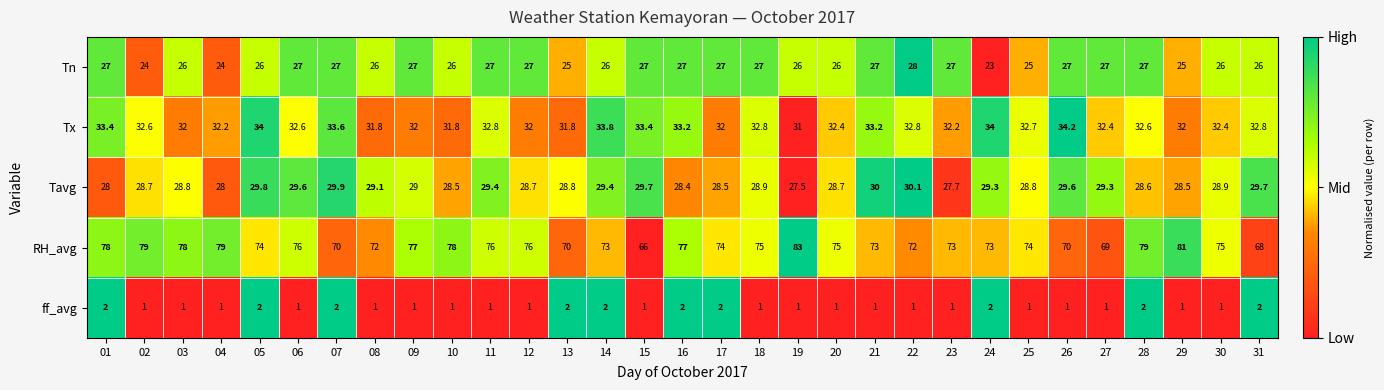

What is the total value across all series at 21?

164.2